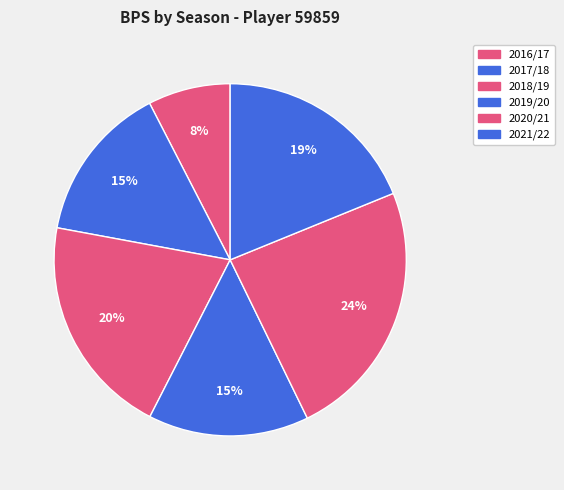

How many segments does this pie chart have?

6